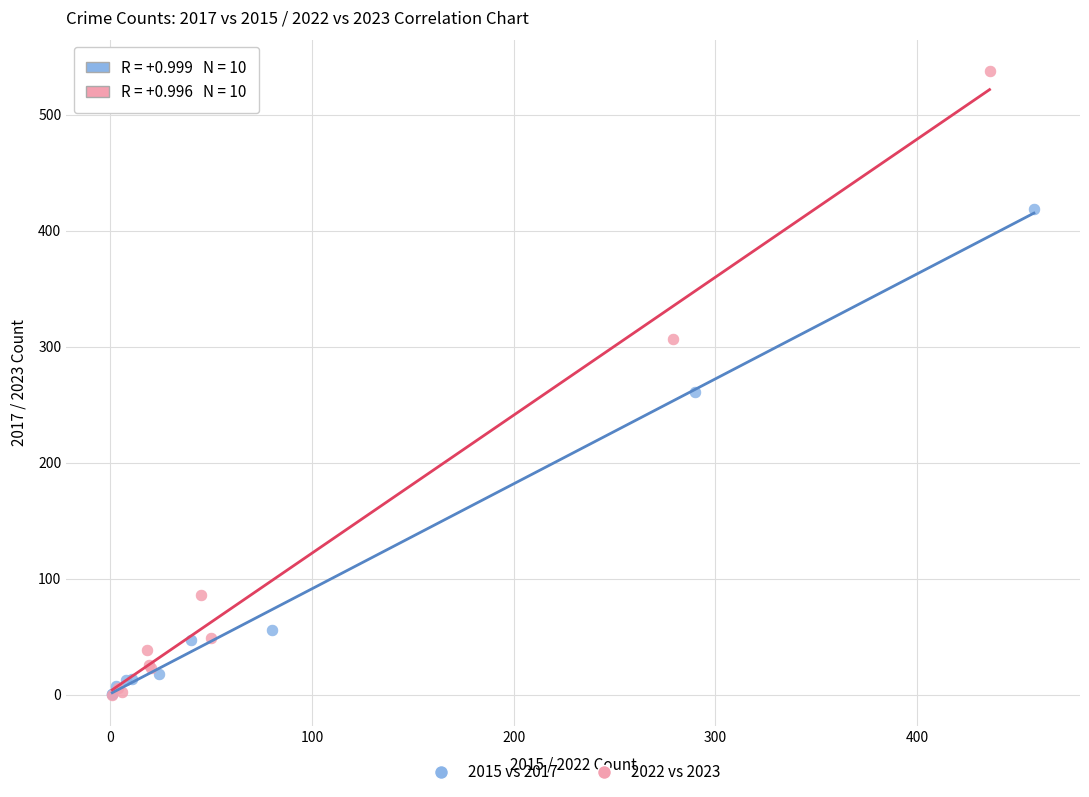

Which series reaches the maximum Y coordinate?

2022 vs 2023